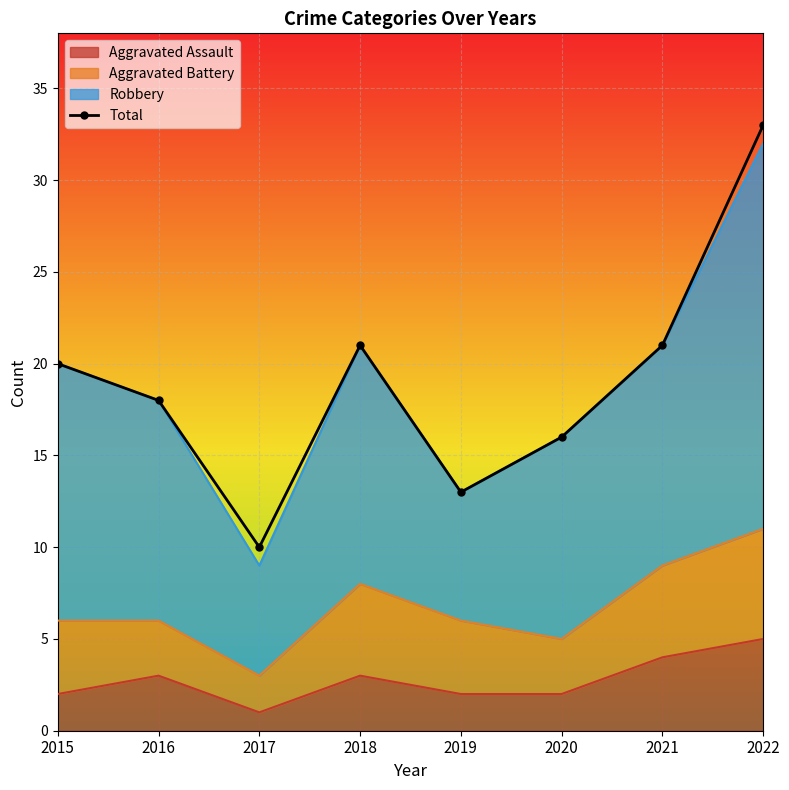

What is the maximum value shown in the chart?

33